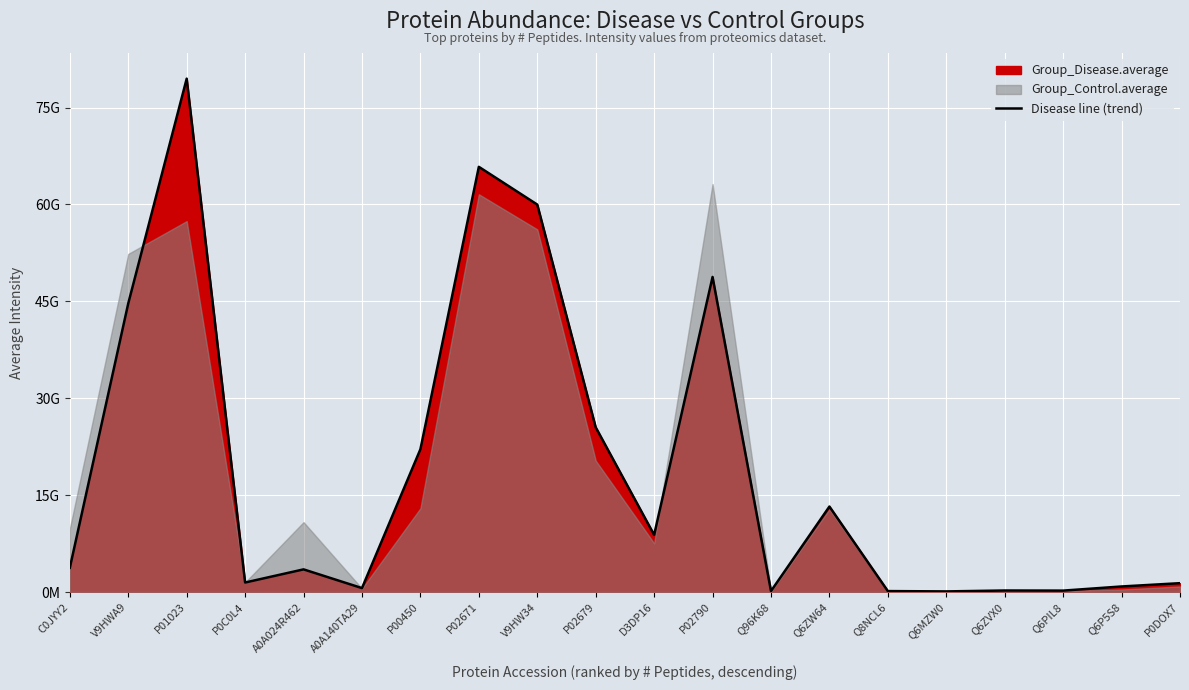

At which category does the chart reach its peak across all series?

P01023